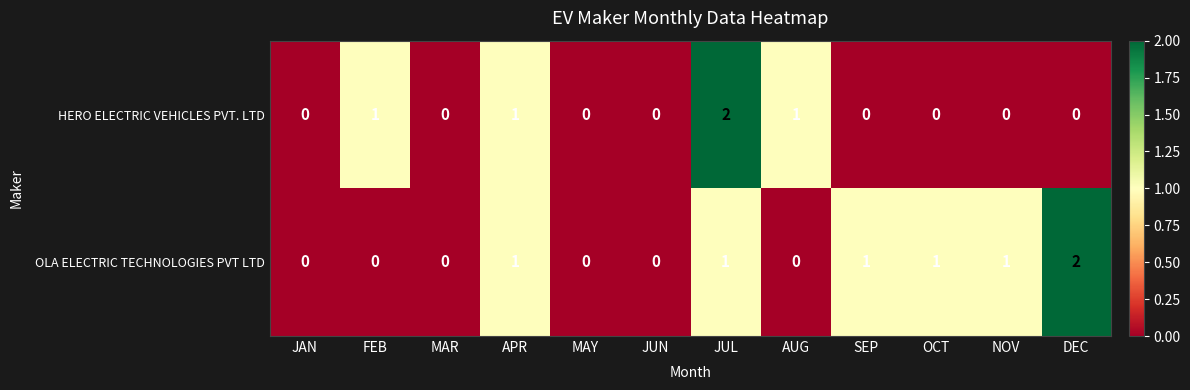

Count the HERO ELECTRIC VEHICLES PVT. LTD values in the range 0 to 1.

11